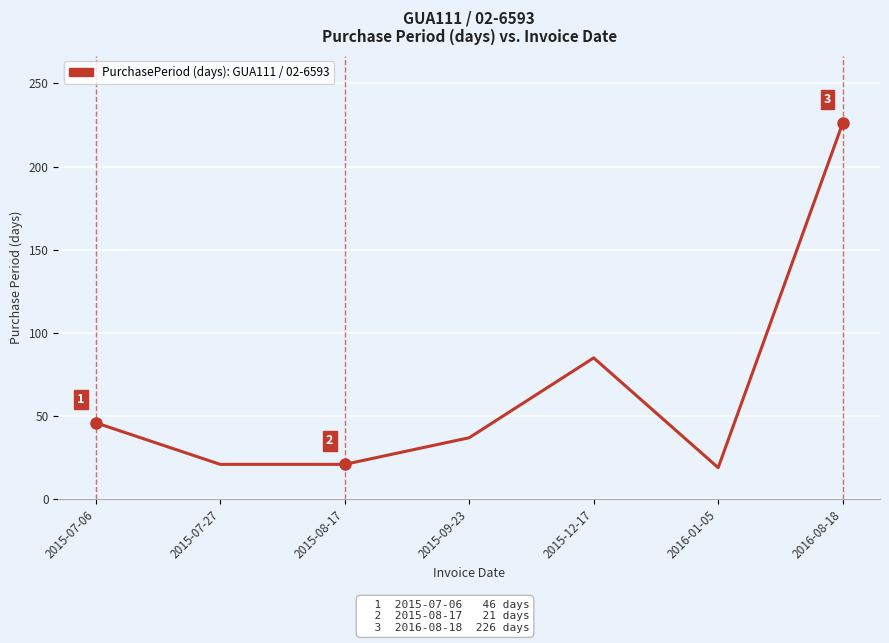

What is the change in value from 2015-07-06 to 2016-08-18?

+180